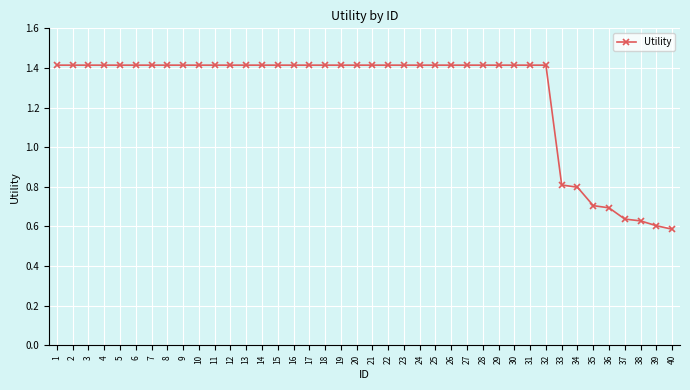

What is the average value?

1.3